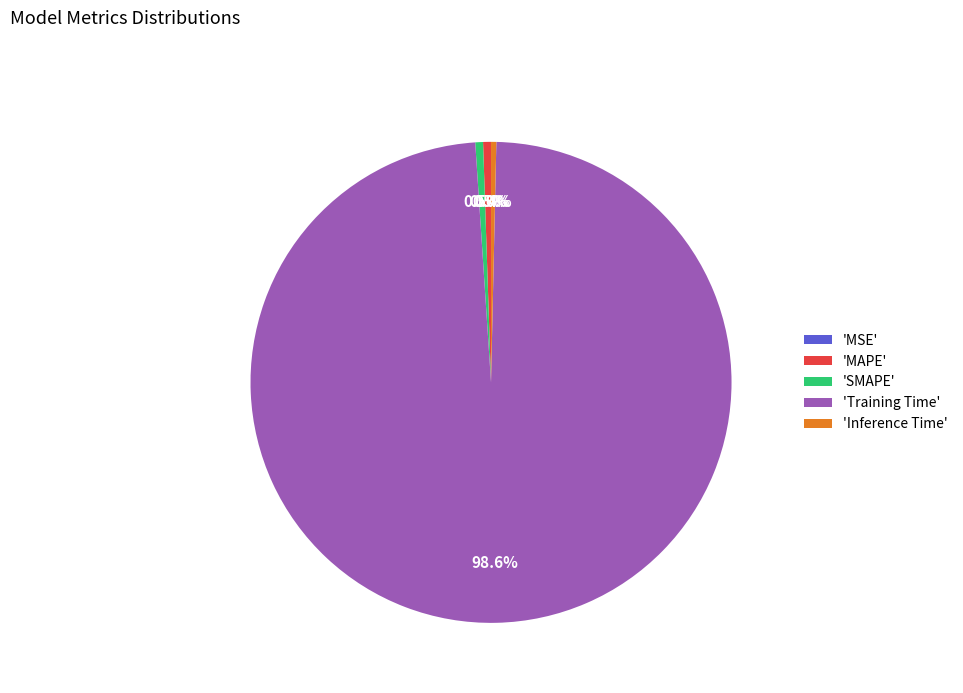

Is the sum of 'Training Time' and 'MAPE' greater than half?

Yes